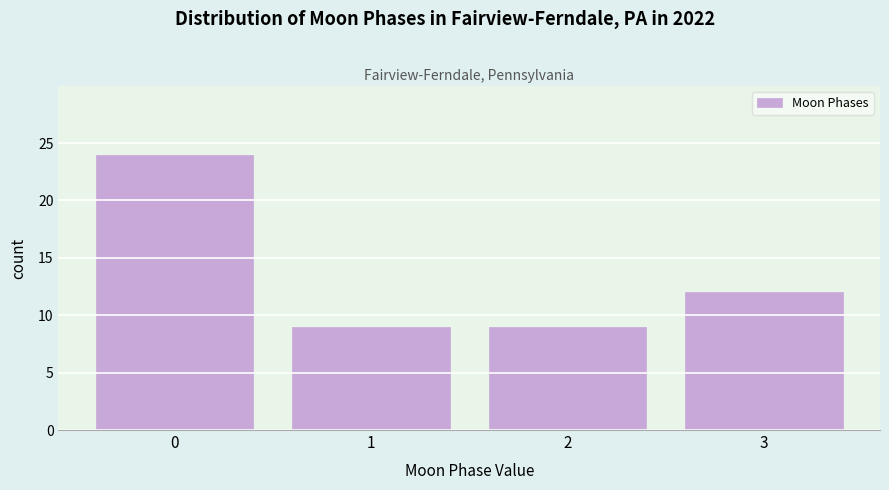

Reading right to left, list all the values displayed in this chart.

12	9	9	24